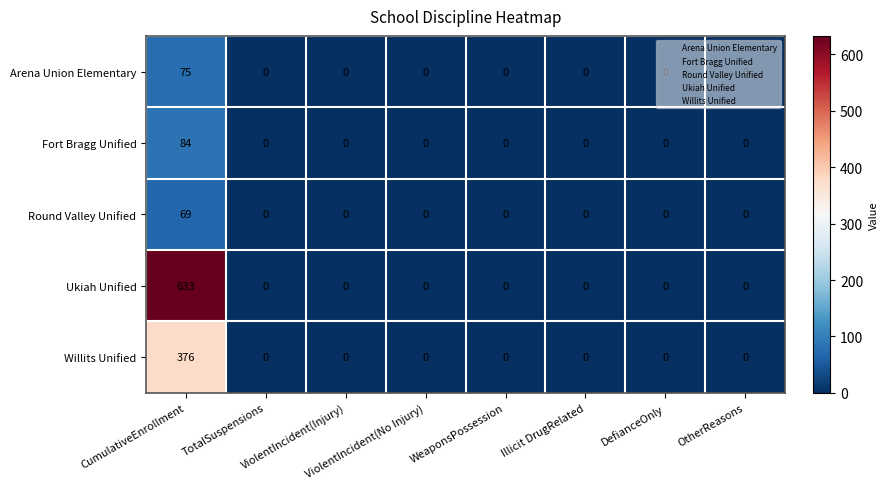

Which series has the largest total across all categories?

Ukiah Unified